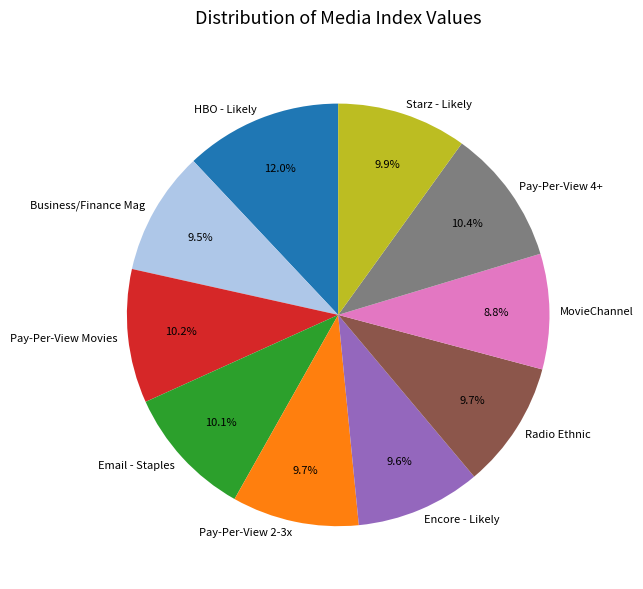

Count the number of slices in the pie.

10